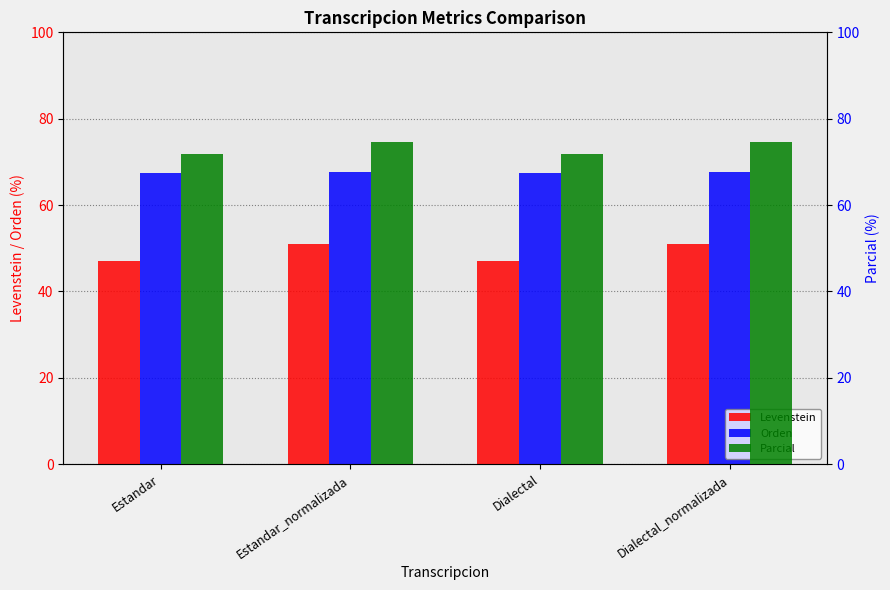

Rank the series at Dialectal from highest to lowest value.

Parcial, Orden, Levenstein